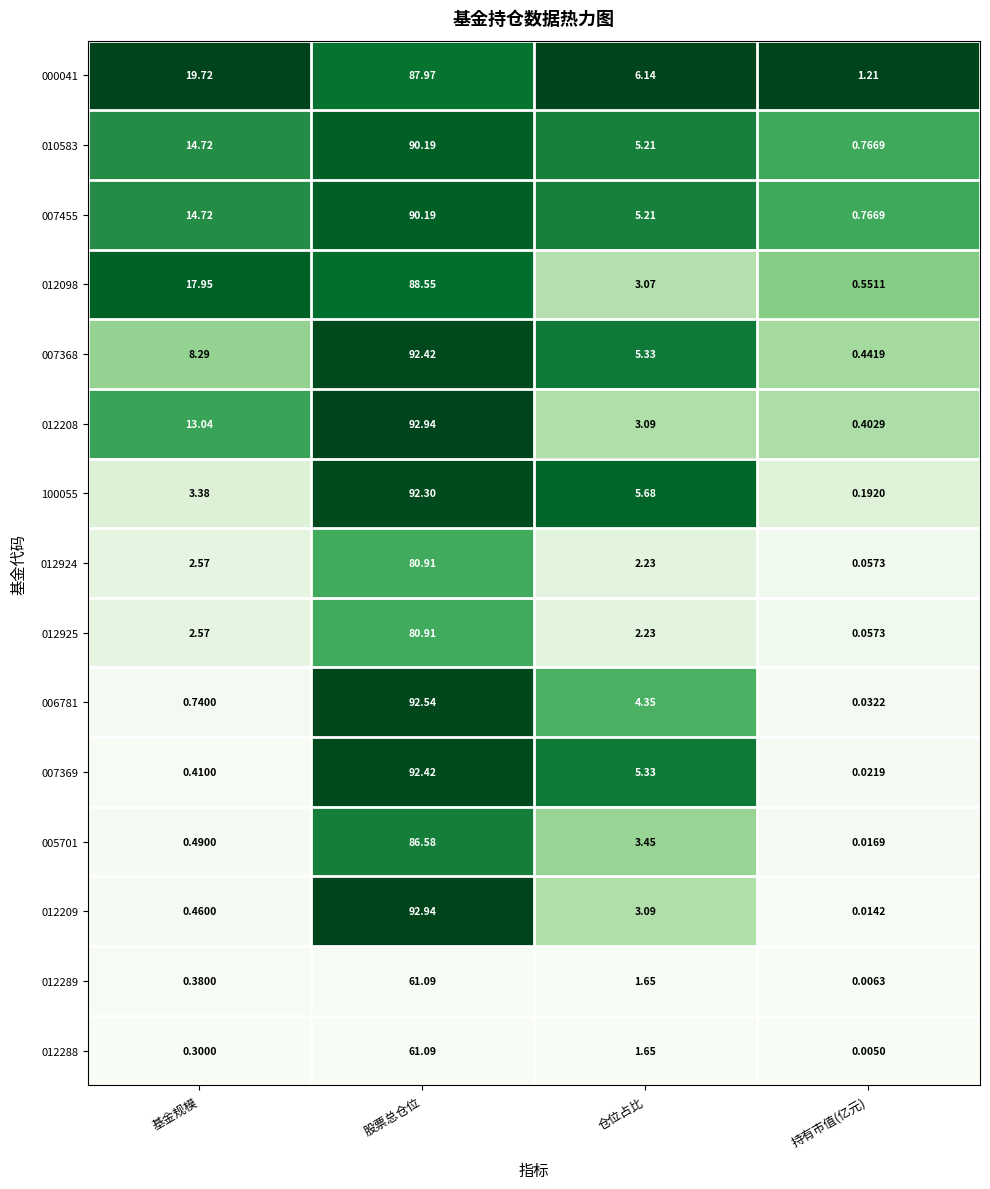

At which label is 012288 closest to 30?

仓位占比